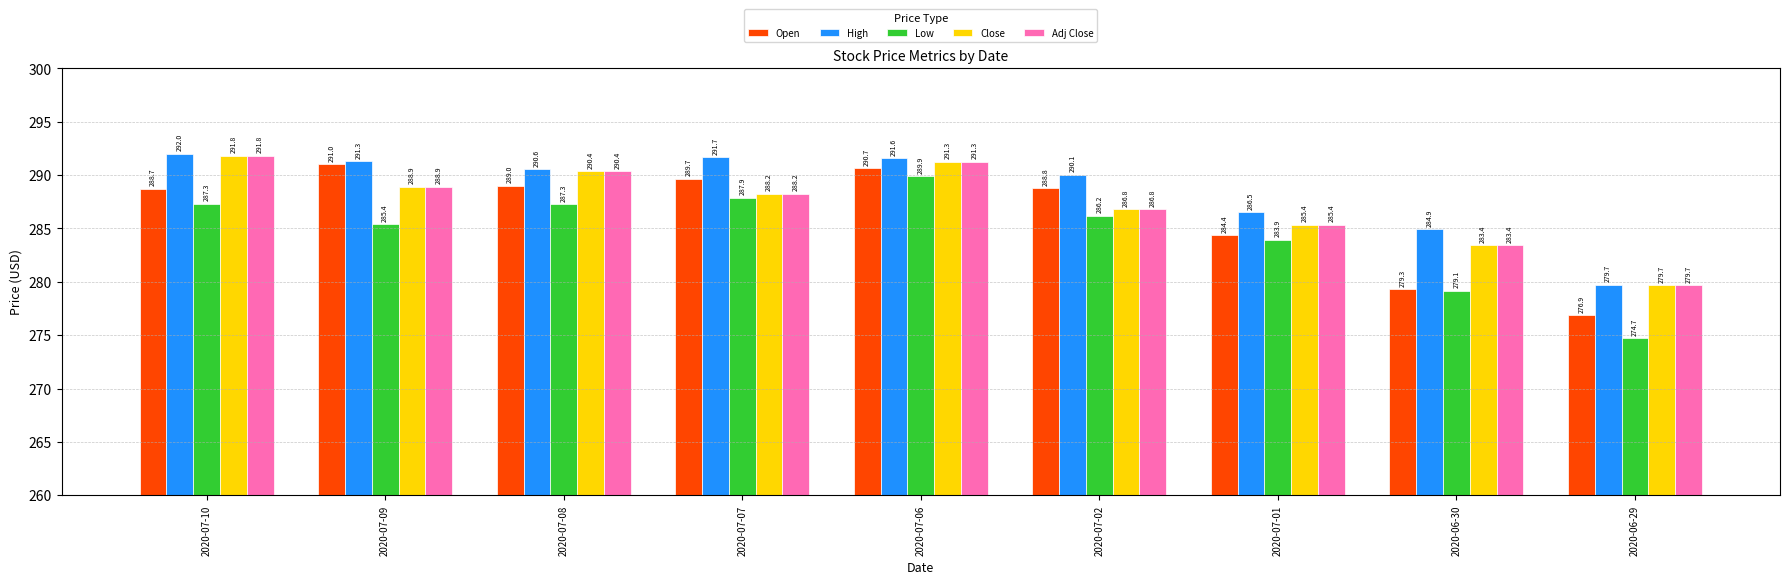

What is the difference between the Adj Close values at 2020-07-02 and 2020-07-01?

1.4